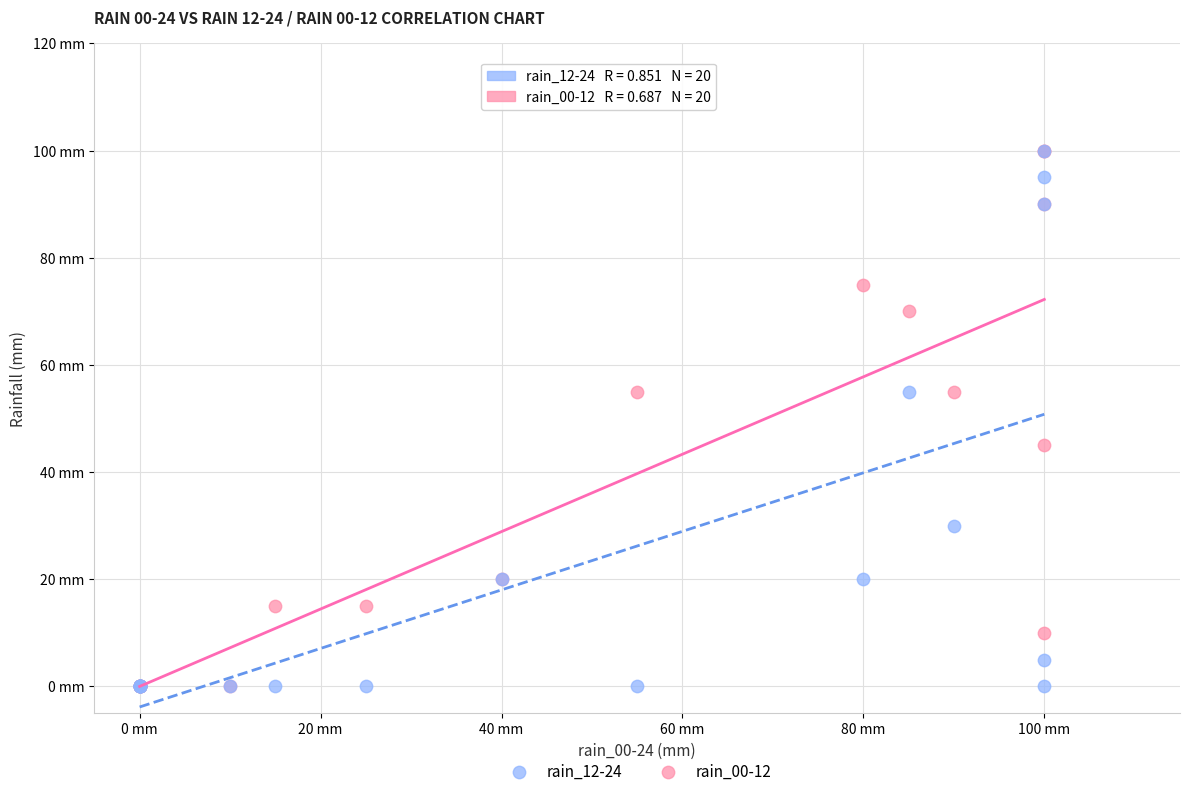

What are all the series names shown in the legend?

rain_12-24, rain_00-12